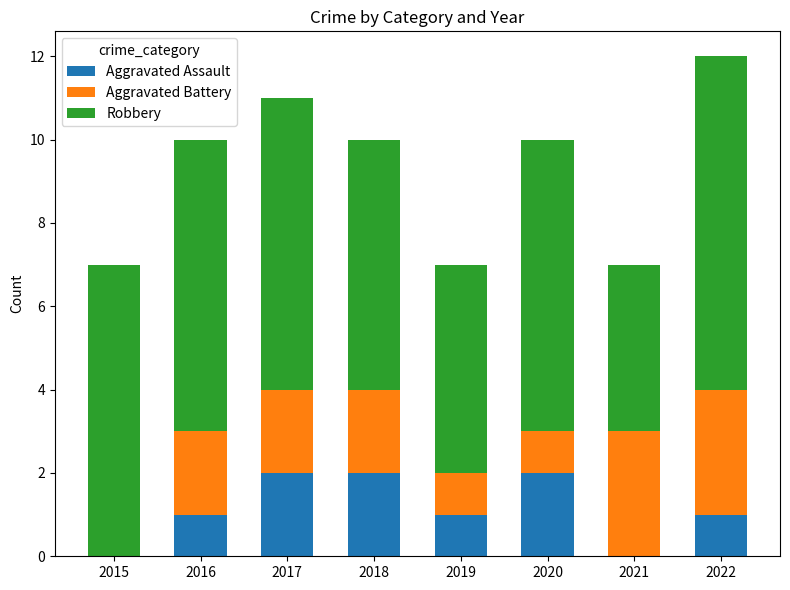

True or false: Aggravated Assault has a value of 0 at 2015.

True